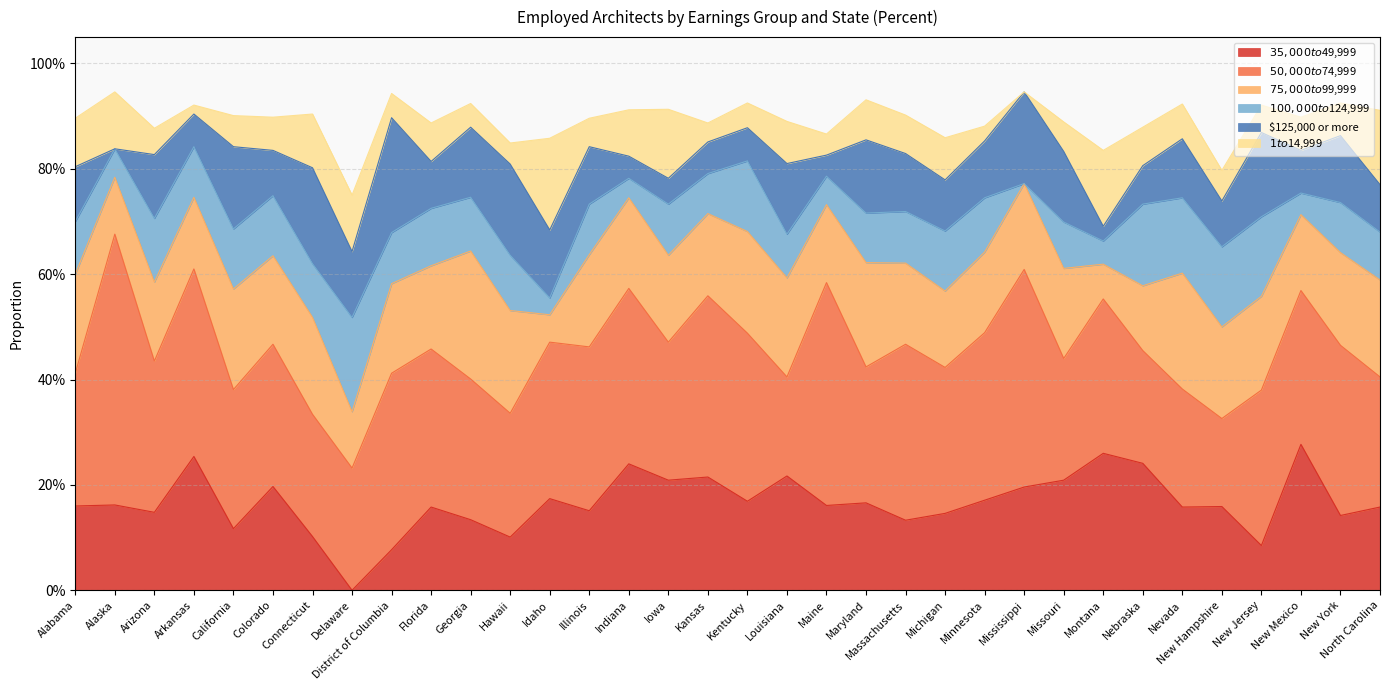

What are all the series names shown in the legend?

$35,000 to $49,999, $50,000 to $74,999, $75,000 to $99,999, $100,000 to $124,999, $125,000 or more, $1 to $14,999